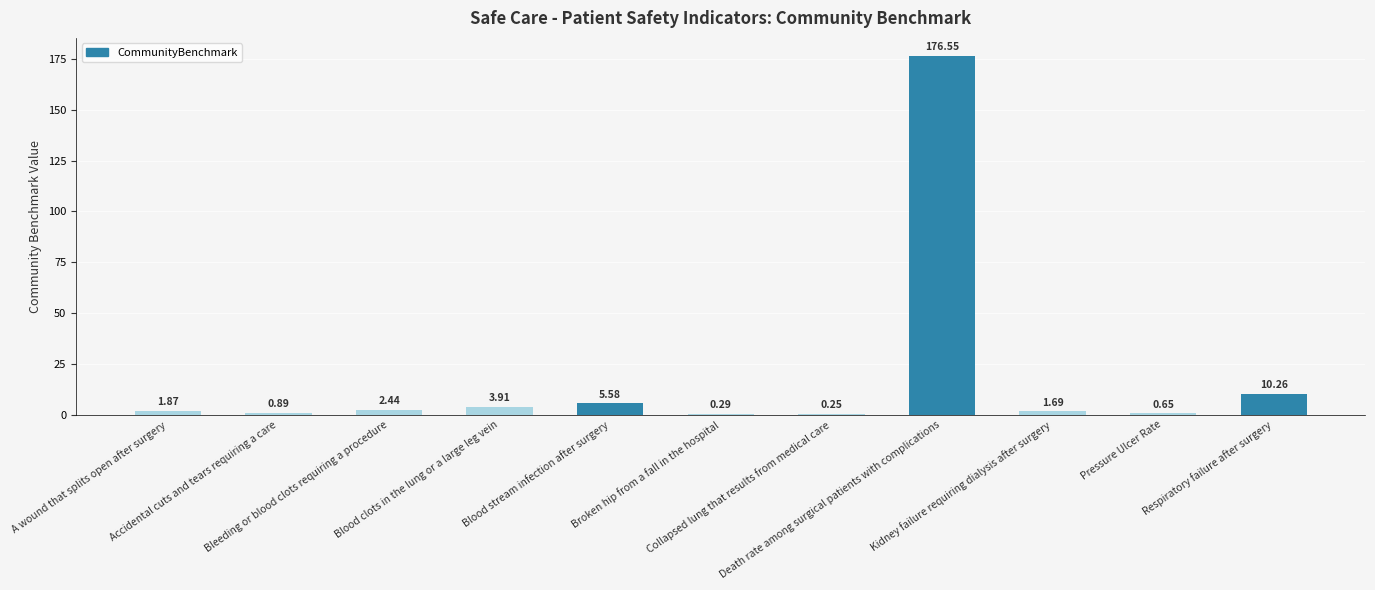

Which category has the highest value across all series?

Death rate among surgical patients with complications